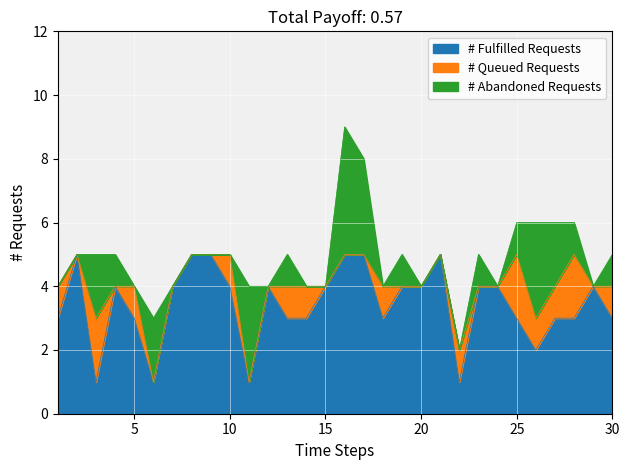

The # Abandoned Requests series shows 0 at 13. True or false?

False